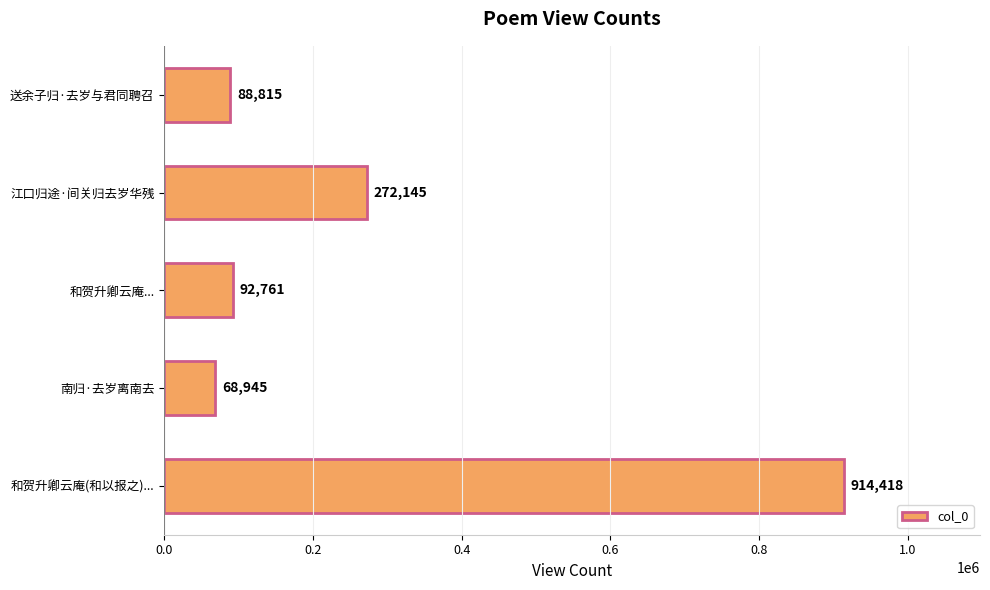

Read the value at 江口归途·间关归去岁华残, to the nearest 100.

272100